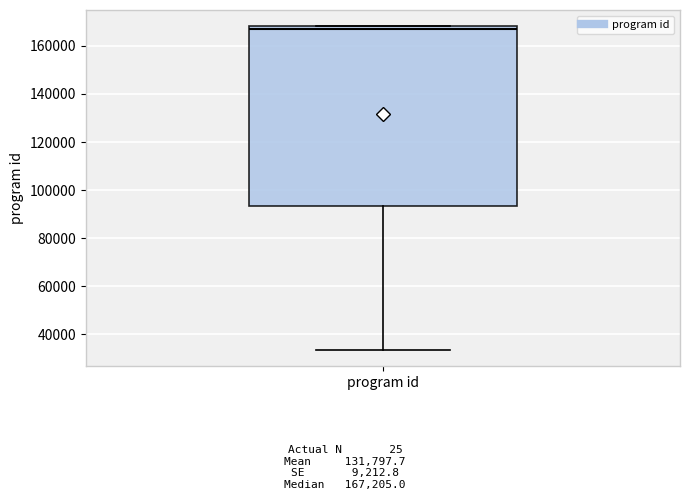

Read this box plot against the y-axis: the position of the median line, the range covered by the box, and the ends of both whiskers. The values are not printed on the chart, so give them approximately, as read against the axis.

median 168000 (just below the box's upper edge), box 94000 to 168000, whiskers 34000 to 168000